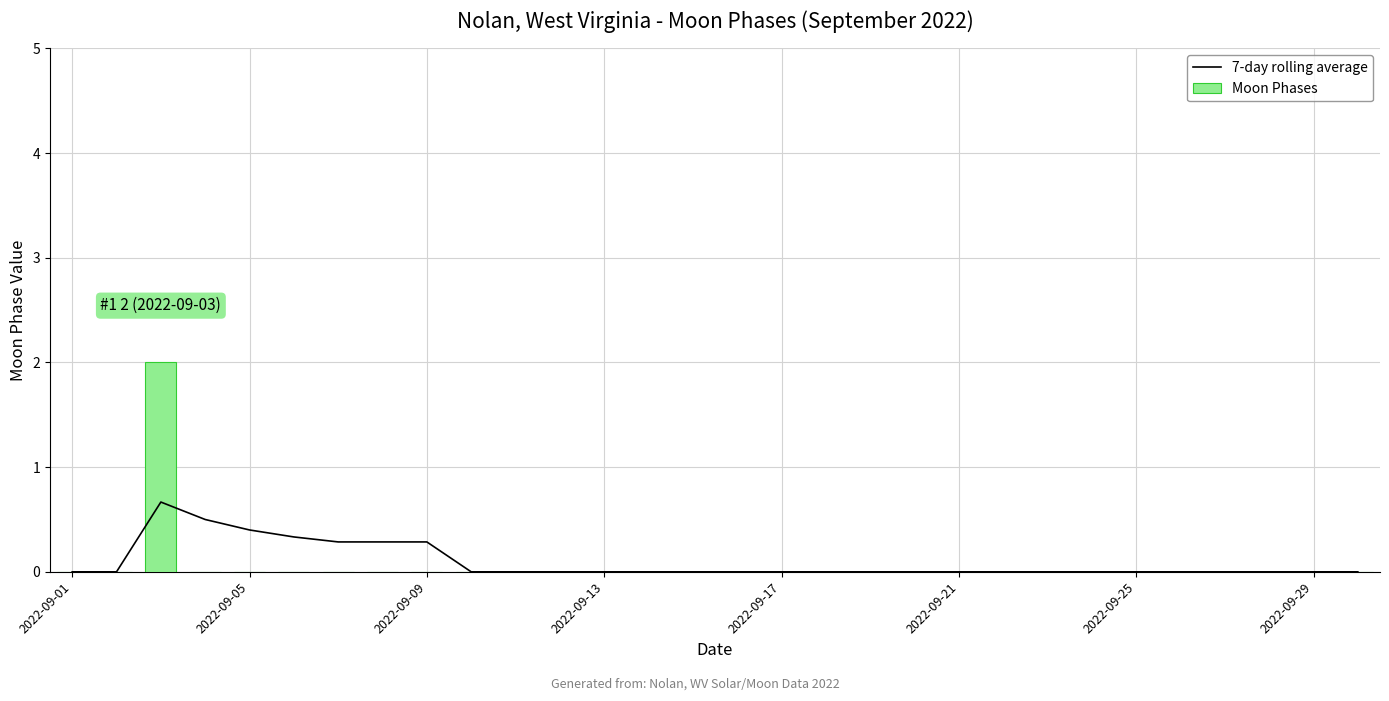

Reading right to left, transcribe all the data shown in this chart.

7-day rolling average: 0.0	0.0	0.0	0.0	0.0	0.0	0.0	0.0	0.0	0.0	0.0	0.0	0.0	0.0	0.0	0.0	0.0	0.0	0.0	0.0	0.0	0.3	0.3	0.3	0.3	0.4	0.5	0.7	0.0	0.0
Moon Phases: 0.0	0.0	0.0	0.0	0.0	0.0	0.0	0.0	0.0	0.0	0.0	0.0	0.0	0.0	0.0	0.0	0.0	0.0	0.0	0.0	0.0	0.0	0.0	0.0	0.0	0.0	0.0	2.0	0.0	0.0